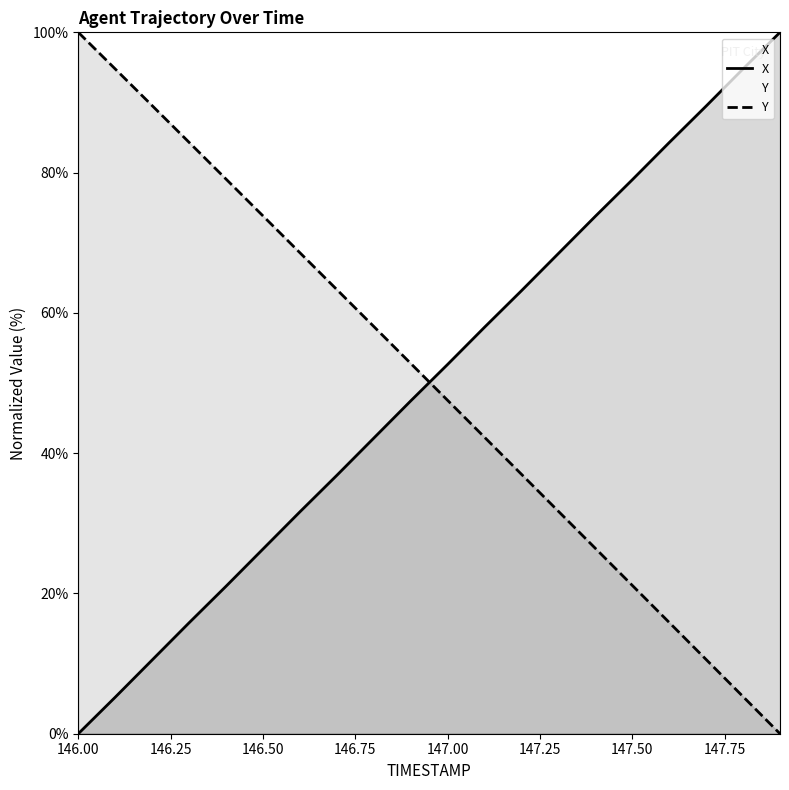

At which label does Y reach its peak?

146.00